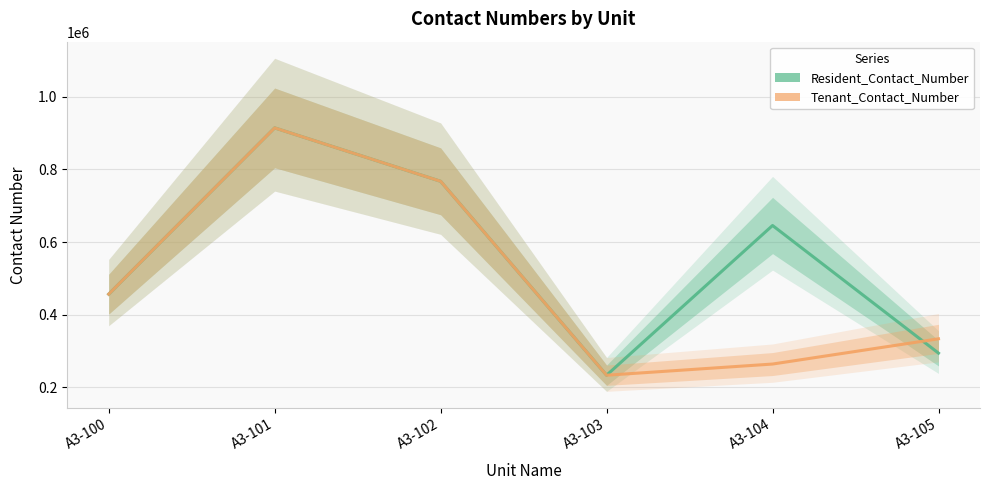

The value of Tenant_Contact_Number at A3-104 is 103210. True or false?

False